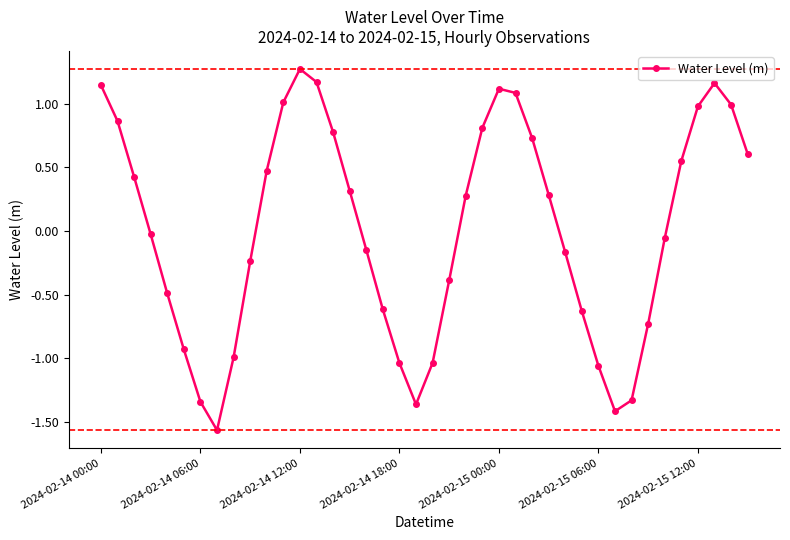

What is the difference between the second highest and minimum values?

2.7